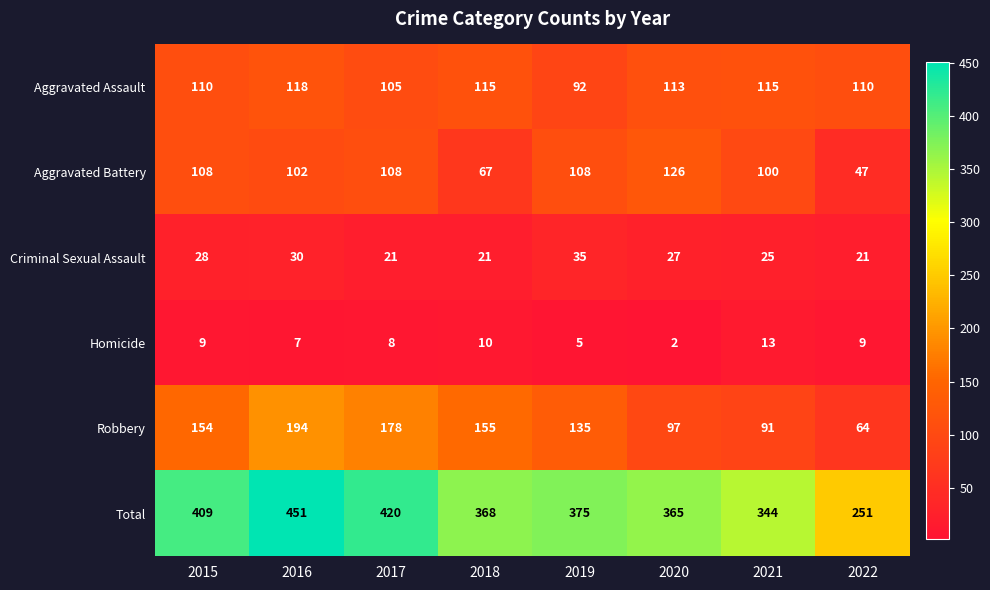

What is the spread (max minus min) of values at 2020?

363